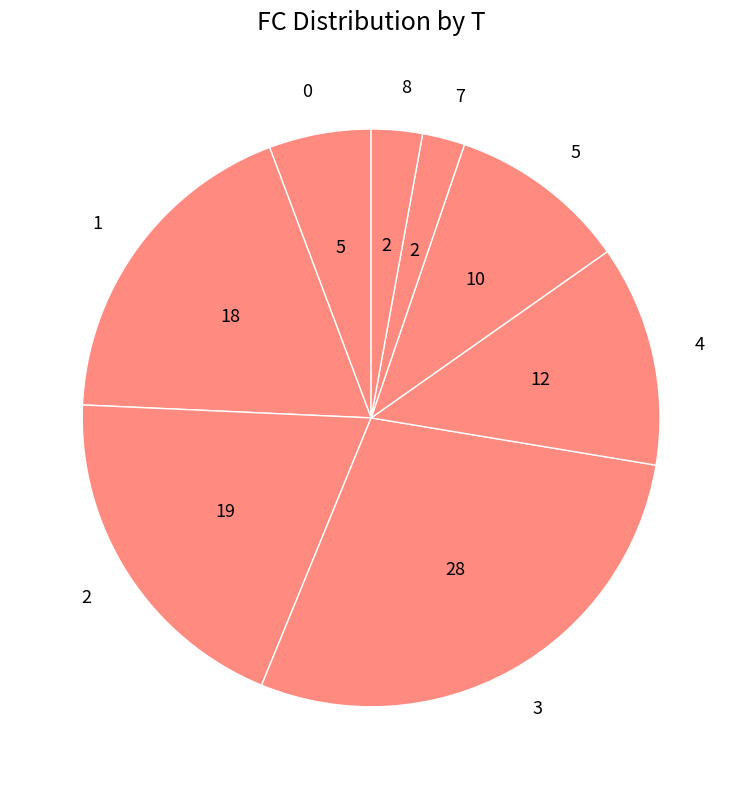

True or false: 0 accounts for 6% of the total.

True